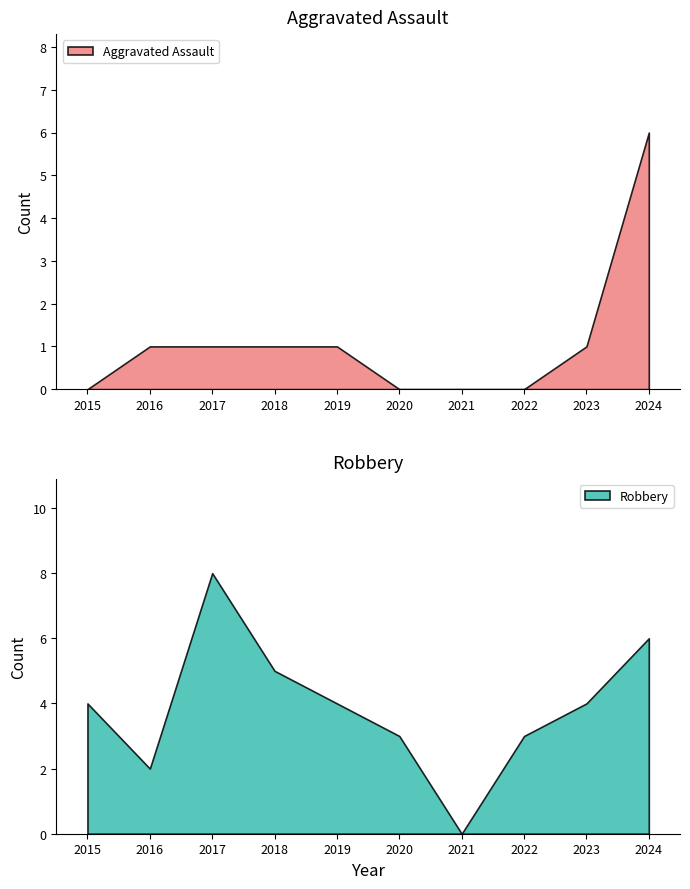

The value of Aggravated Assault at 2017 is 0. True or false?

False